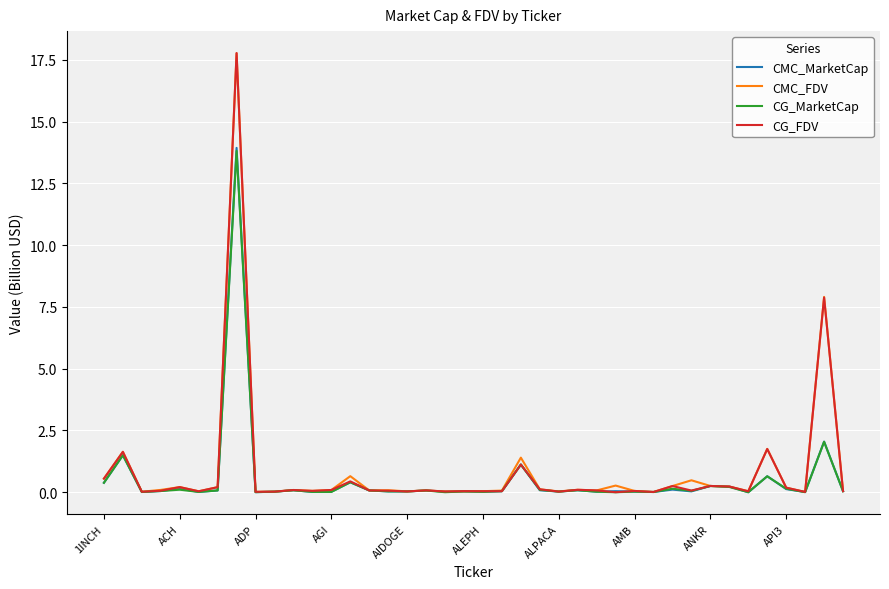

What is the maximum value for CG_FDV?

17.8